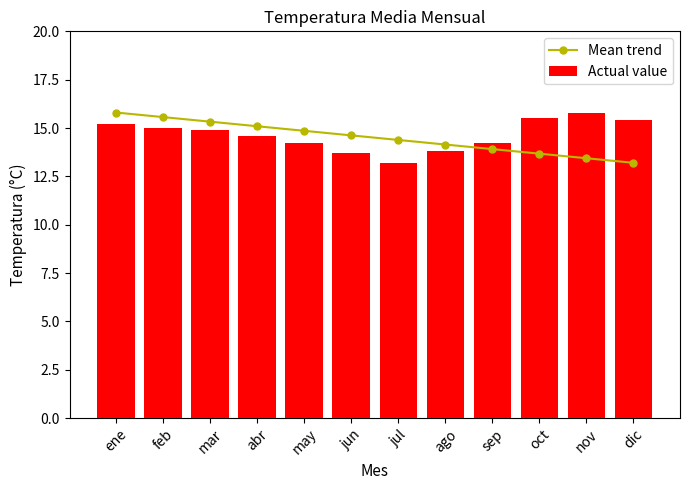

Reading left to right, transcribe all the data shown in this chart.

Mean trend: 15.8	15.6	15.3	15.1	14.9	14.6	14.4	14.1	13.9	13.7	13.4	13.2
Actual value: 15.2	15.0	14.9	14.6	14.2	13.7	13.2	13.8	14.2	15.5	15.8	15.4